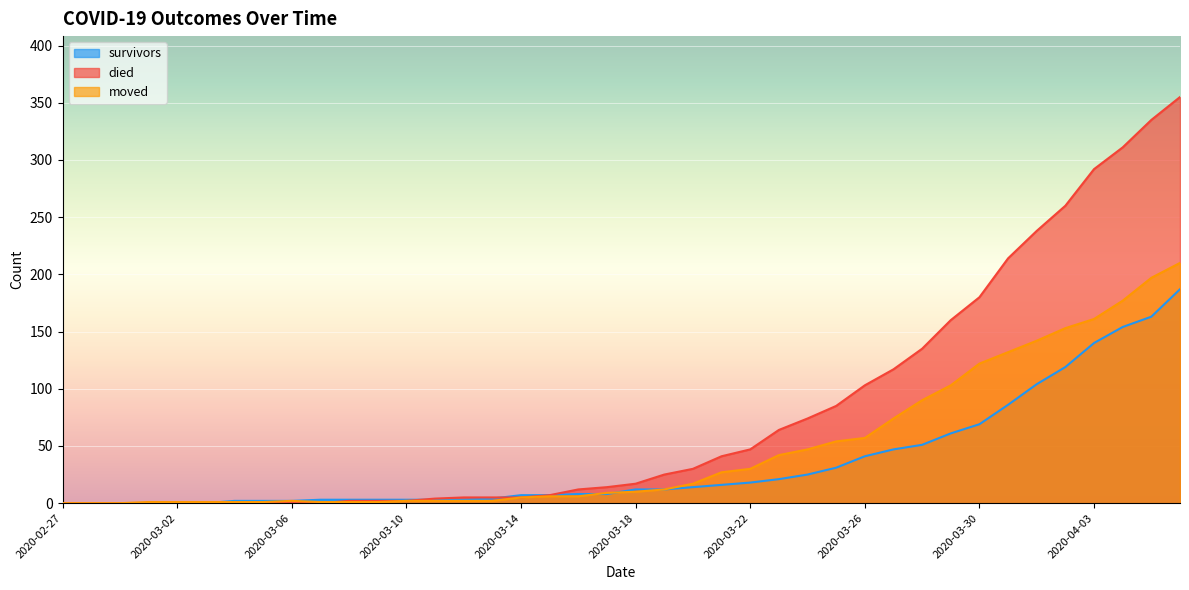

What are all the series names shown in the legend?

survivors, died, moved